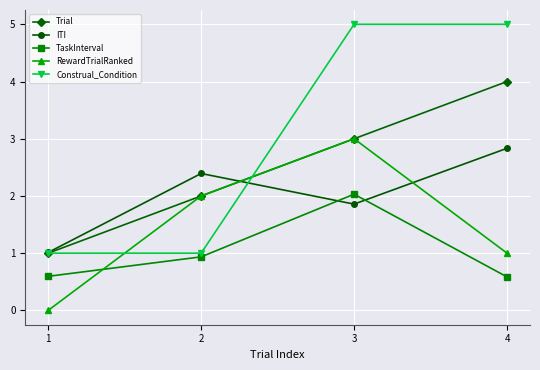

Rank the series by their maximum value, from highest to lowest.

Construal_Condition, Trial, RewardTrialRanked, ITI, TaskInterval